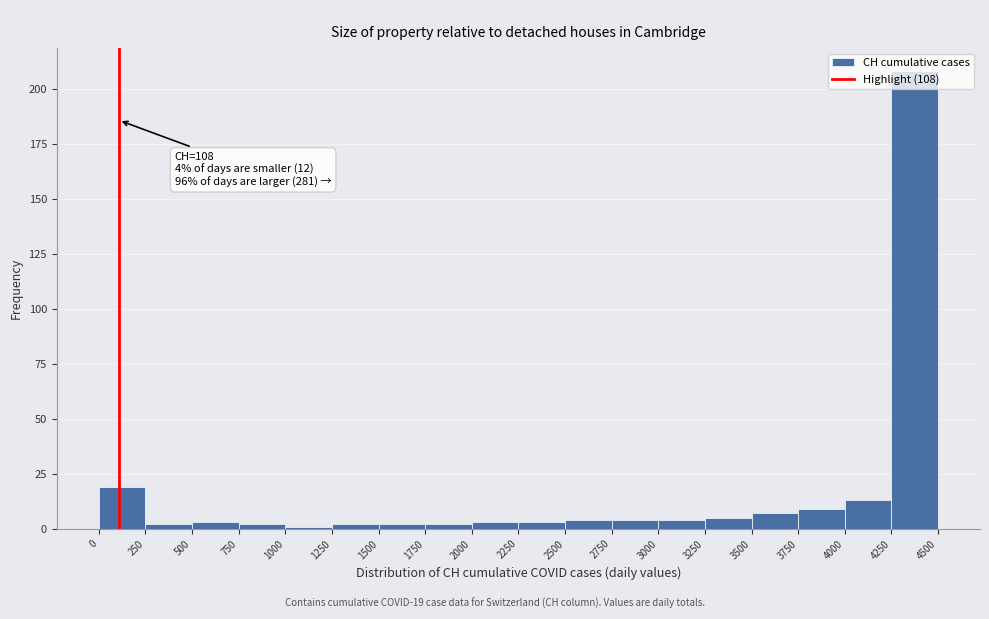

Over which range of the x-axis is the bar tallest?

4250 to 4500